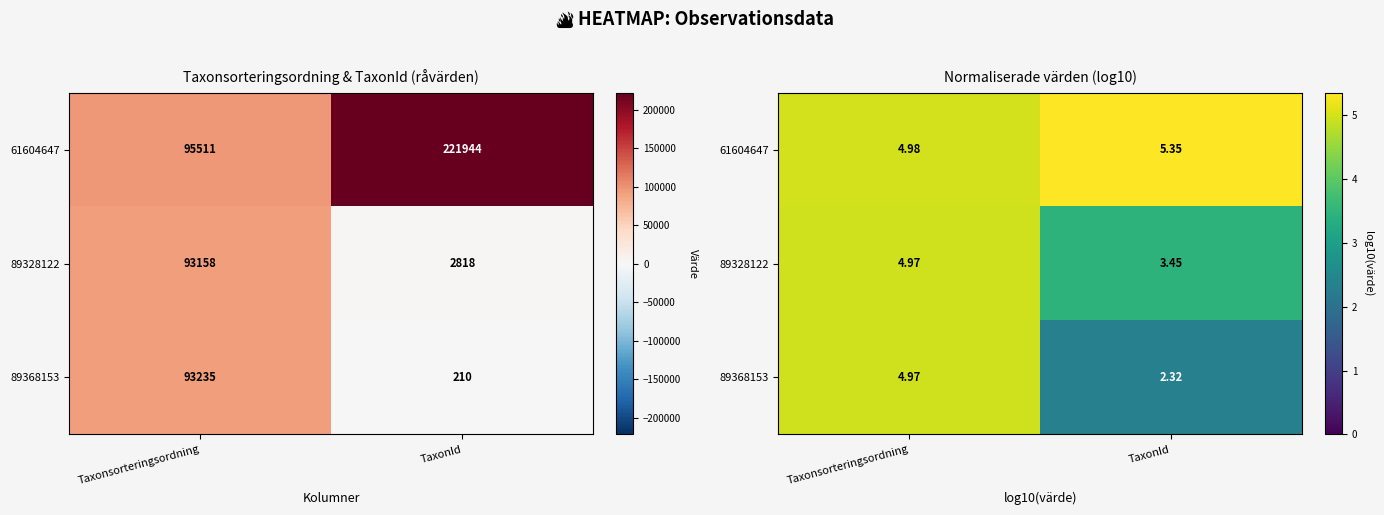

Which category has the highest value across all series?

TaxonId